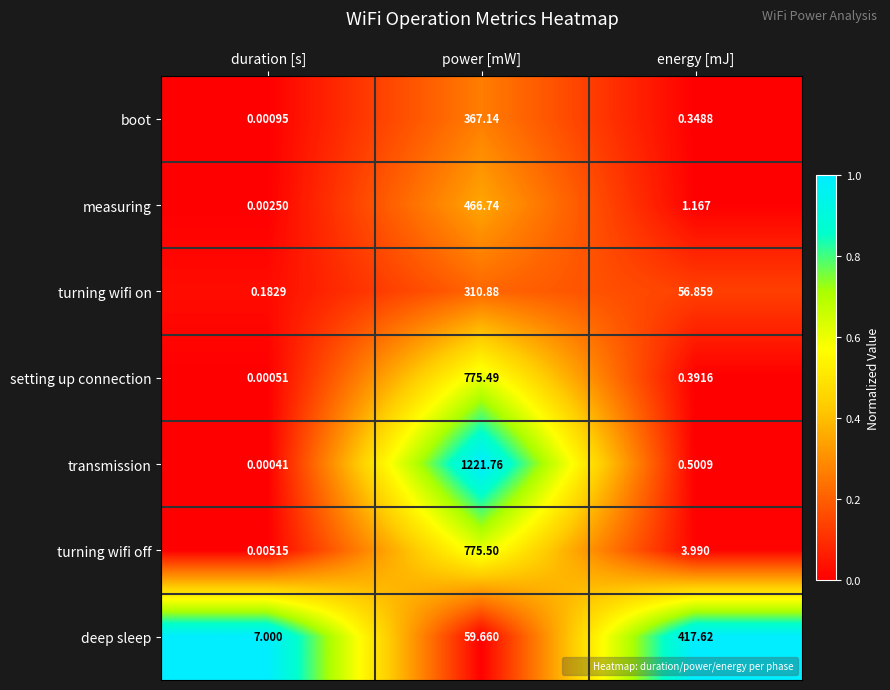

Between power [mW] and energy [mJ], which series saw the biggest shift?

transmission